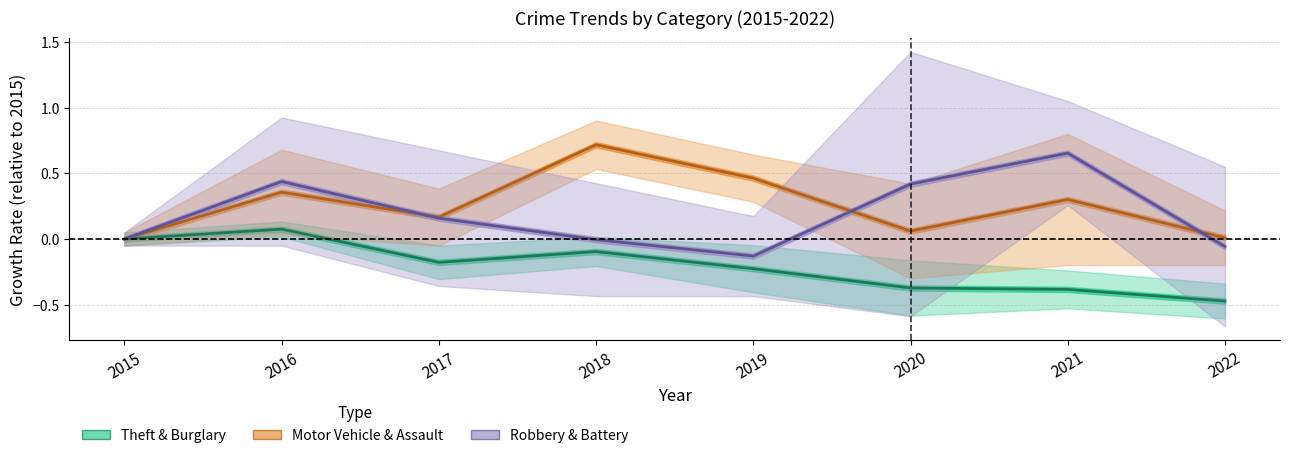

What are all the series names shown in the legend?

Theft & Burglary, Motor Vehicle & Assault, Robbery & Battery